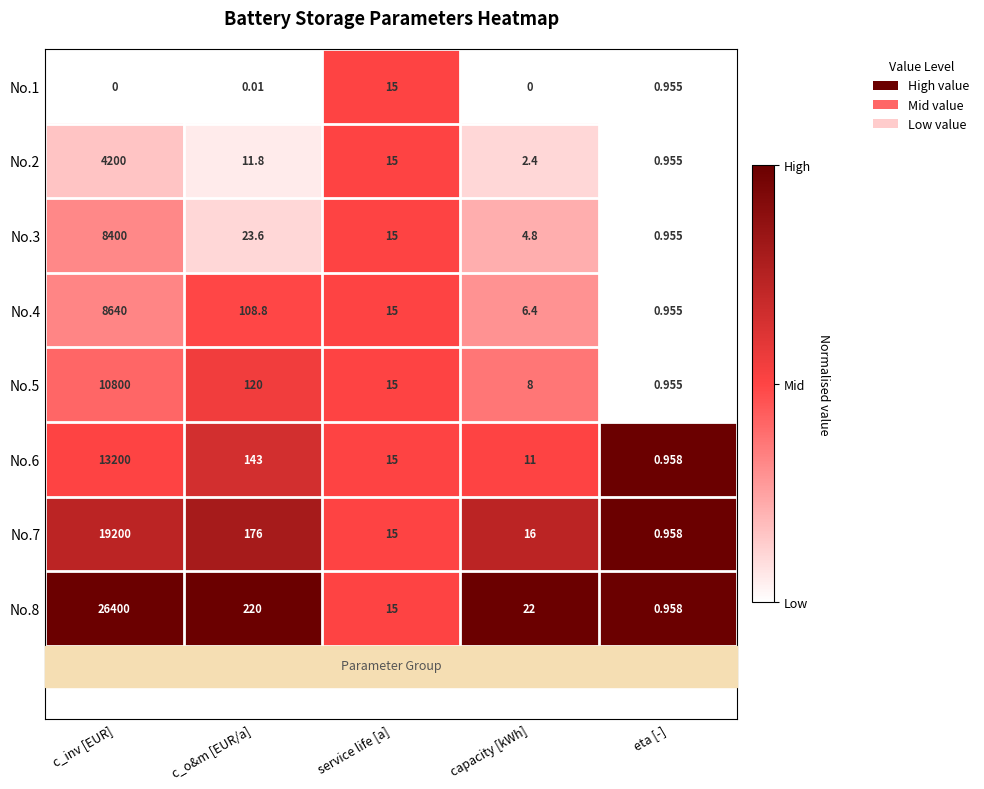

Which series has the largest total across all categories?

No.8